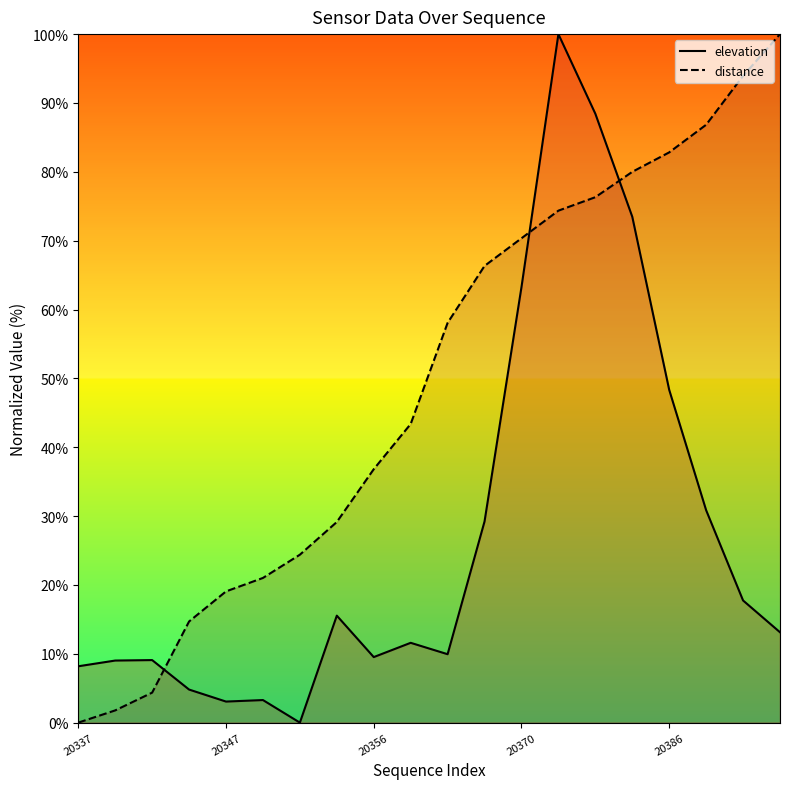

What is the total value across all series at 20337?

8.2